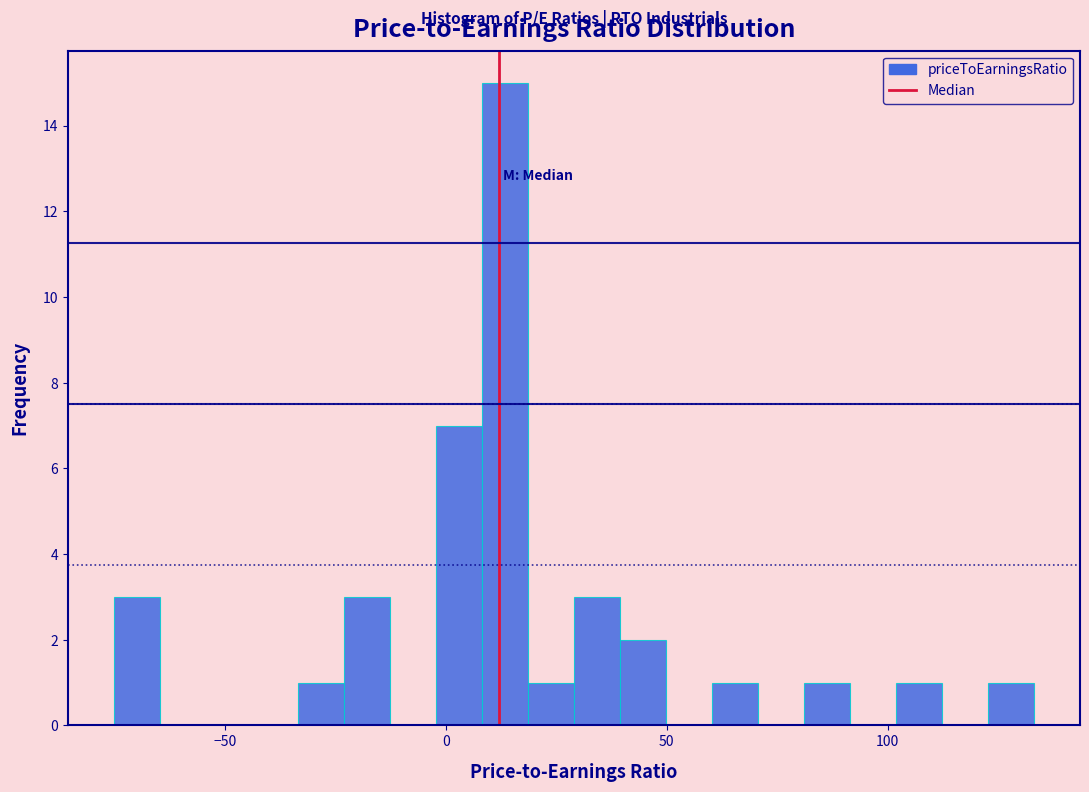

Read against the x-axis, roughly where is the centre of the tallest bar?

15